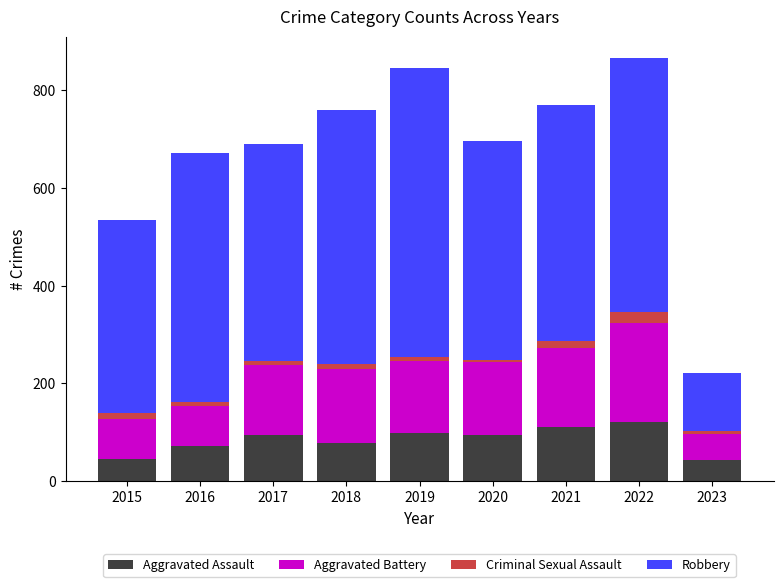

What is the lowest value of the Aggravated Assault series?

44